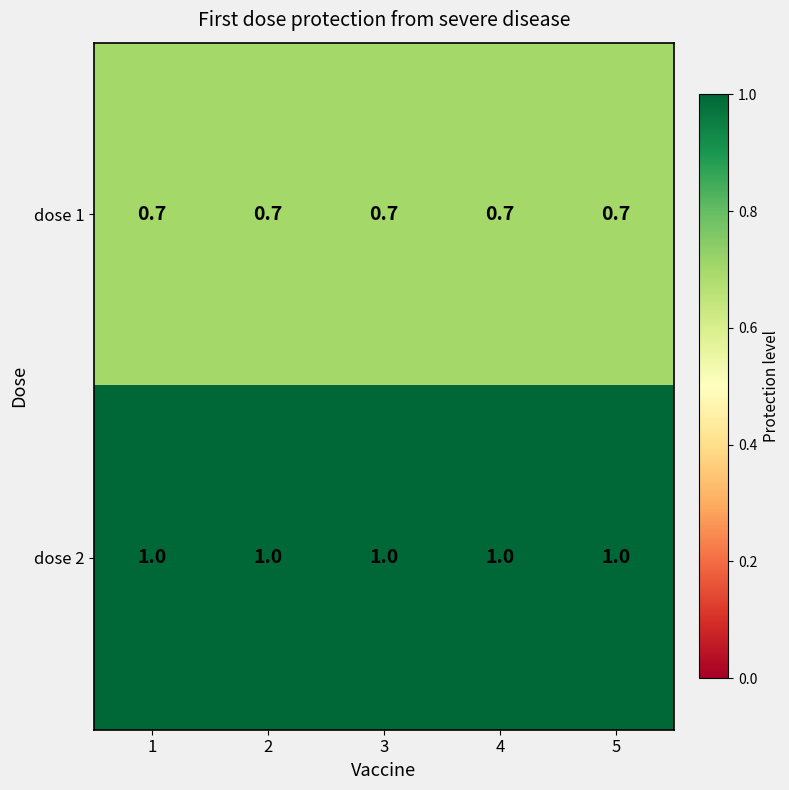

How many distinct data groups are displayed?

2